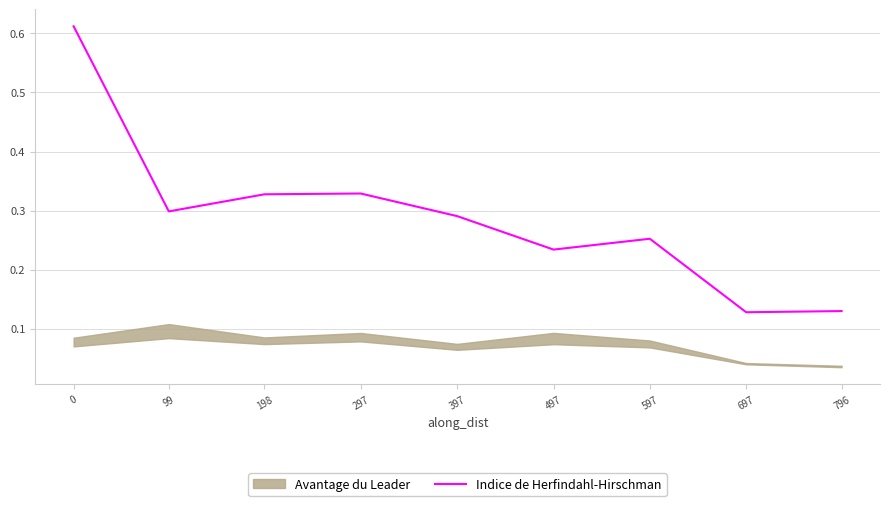

Reading left to right, extract all data points from this chart.

0.6	0.3	0.3	0.3	0.3	0.2	0.3	0.1	0.1